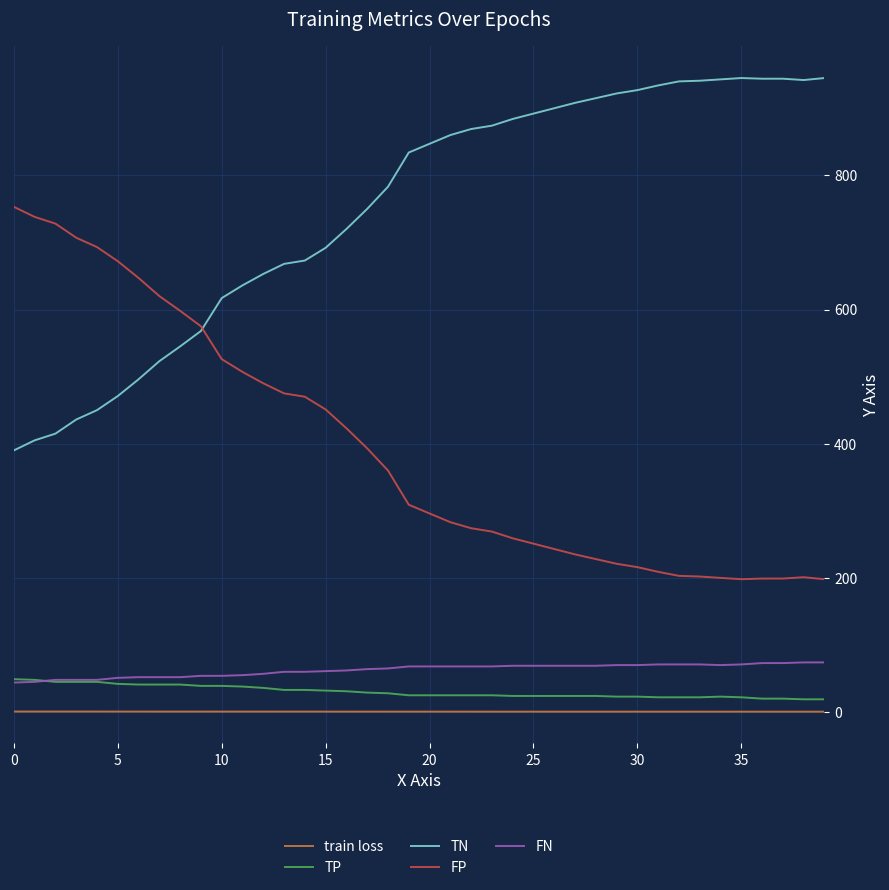

Does the chart display data point markers on the line(s)?

No